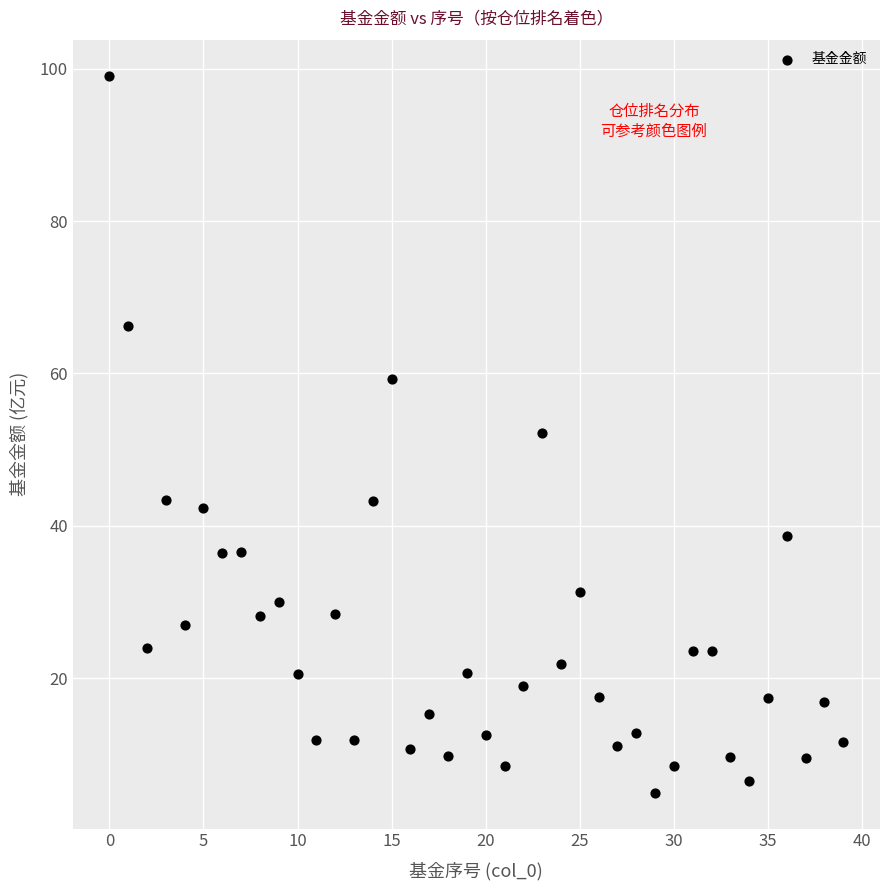

How many data points are displayed?

40